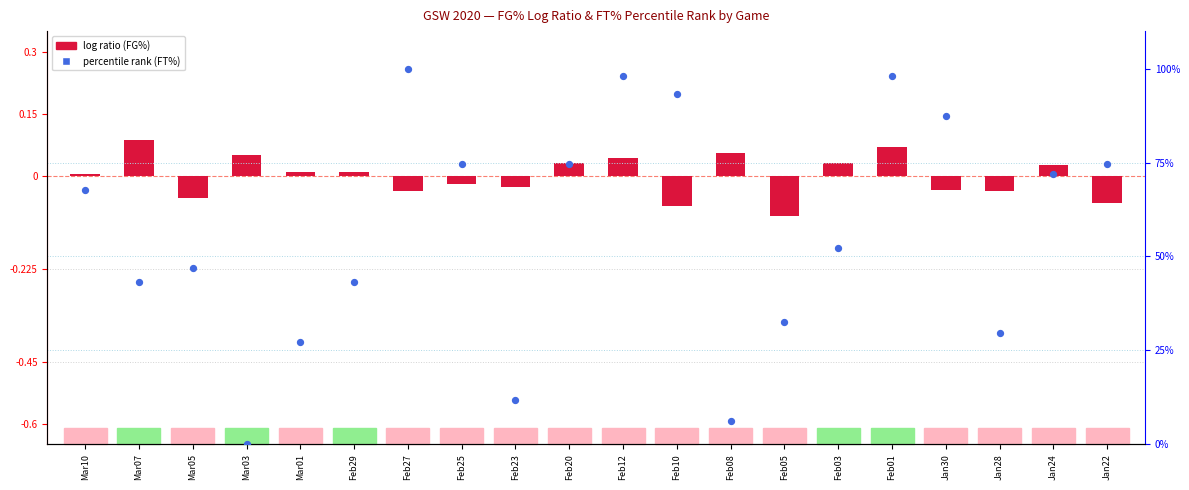

At which category is the sum across all series the highest?

Feb27